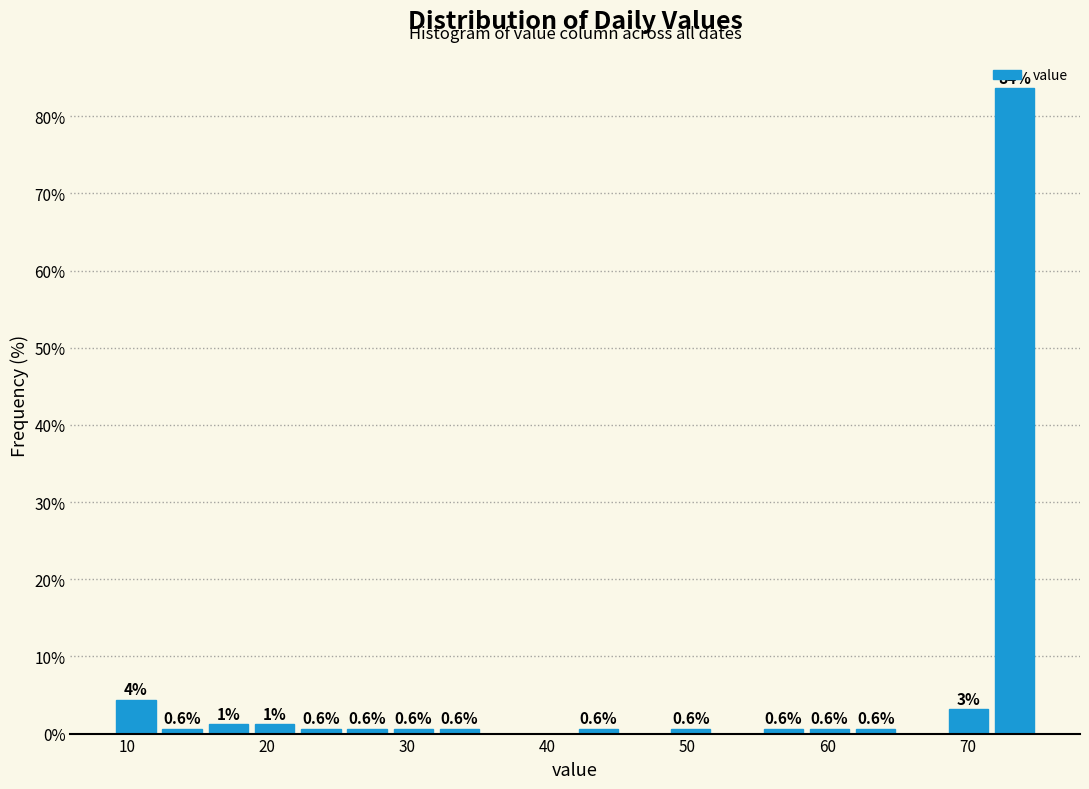

Read against the x-axis, roughly where is the centre of the tallest bar?

73